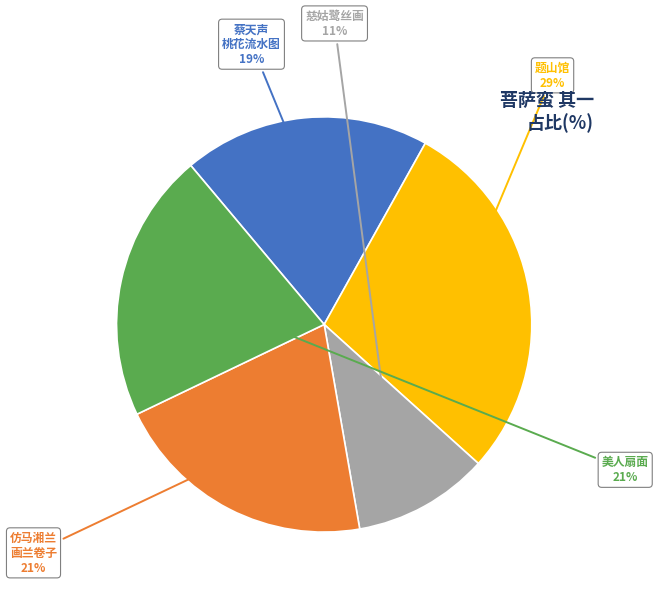

Is there a majority slice in this chart?

No